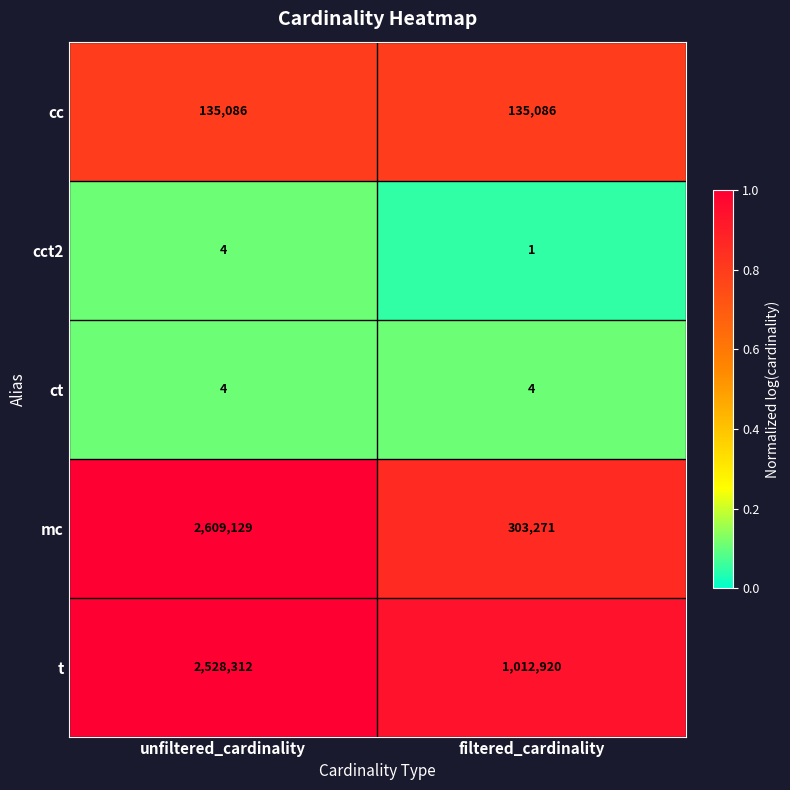

Rank the categories by cct2 value from lowest to highest.

filtered_cardinality, unfiltered_cardinality